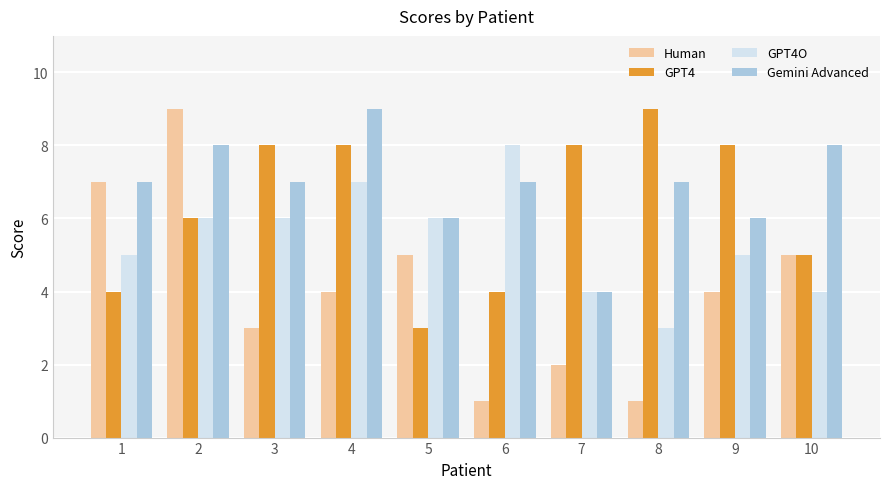

What is the approximate value of Gemini Advanced at 2?

8